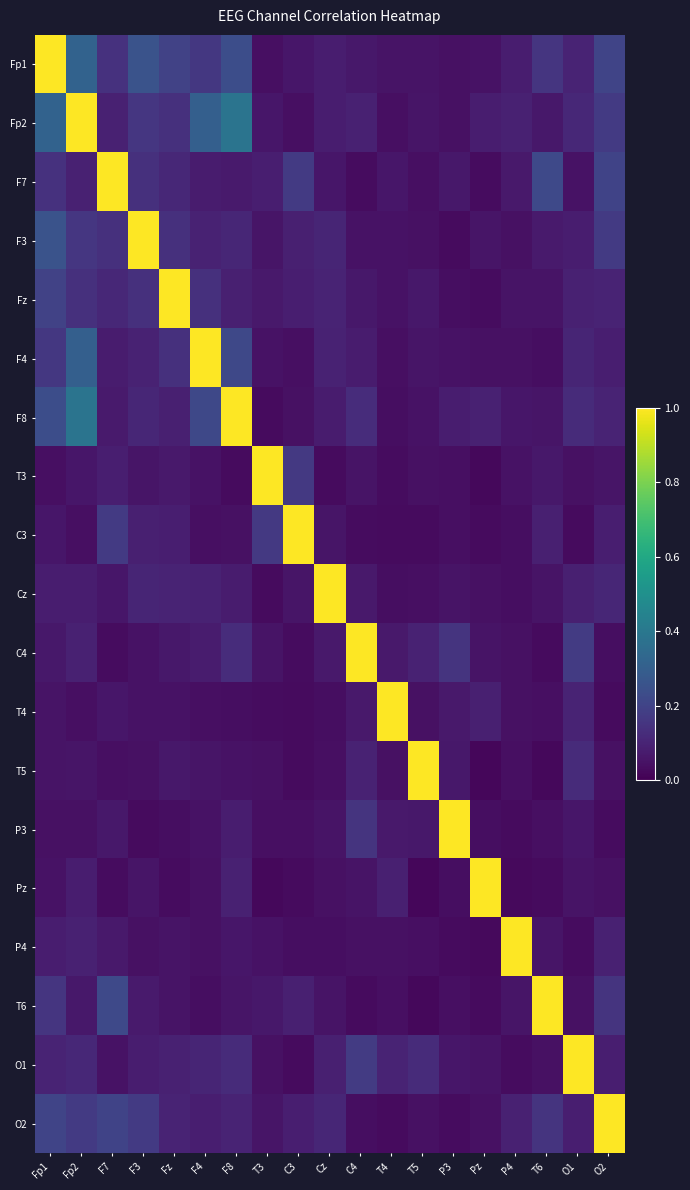

Count the number of data series in this chart.

19